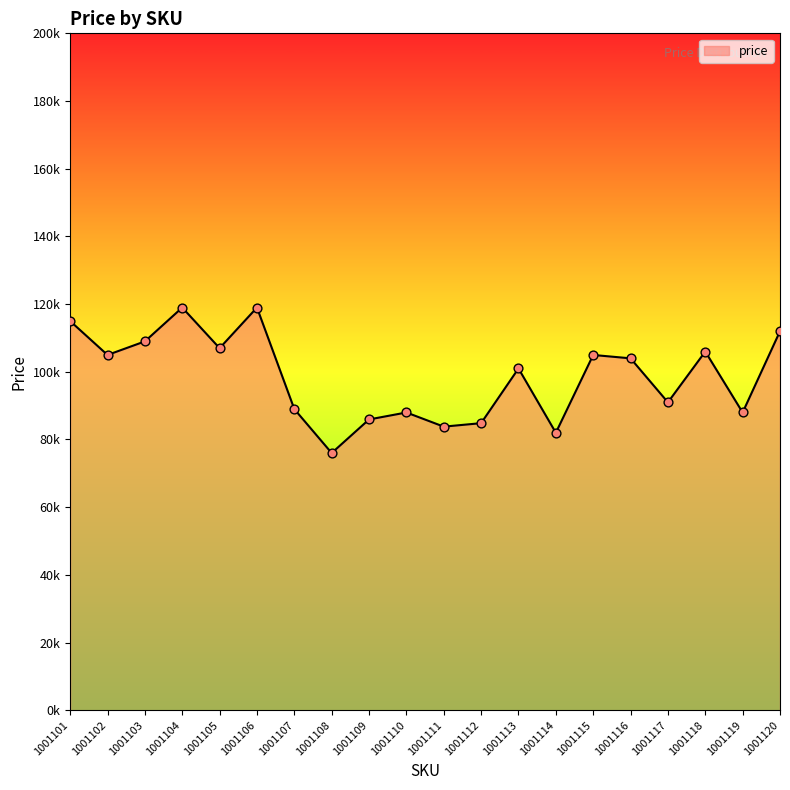

What is the ratio of the value at 1001116 to the value at 1001108?

1.4